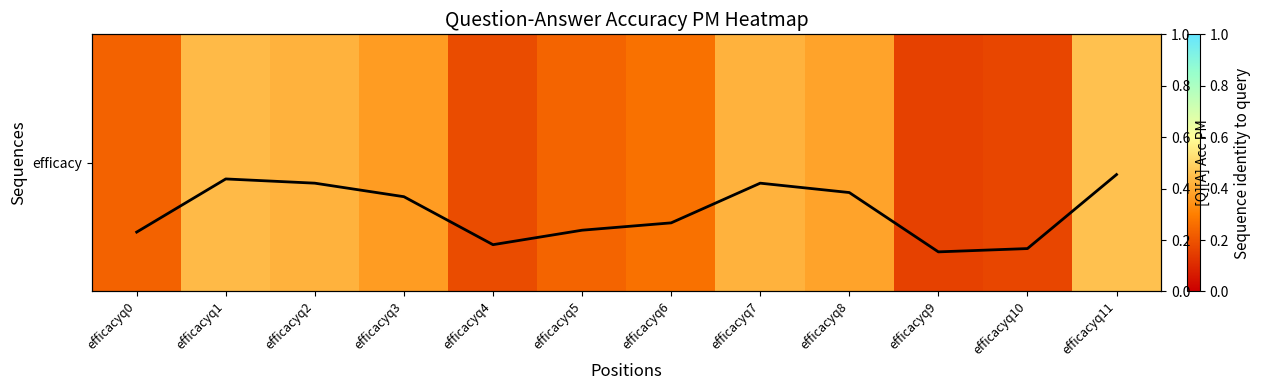

Which series has the widest spread of values?

efficacy